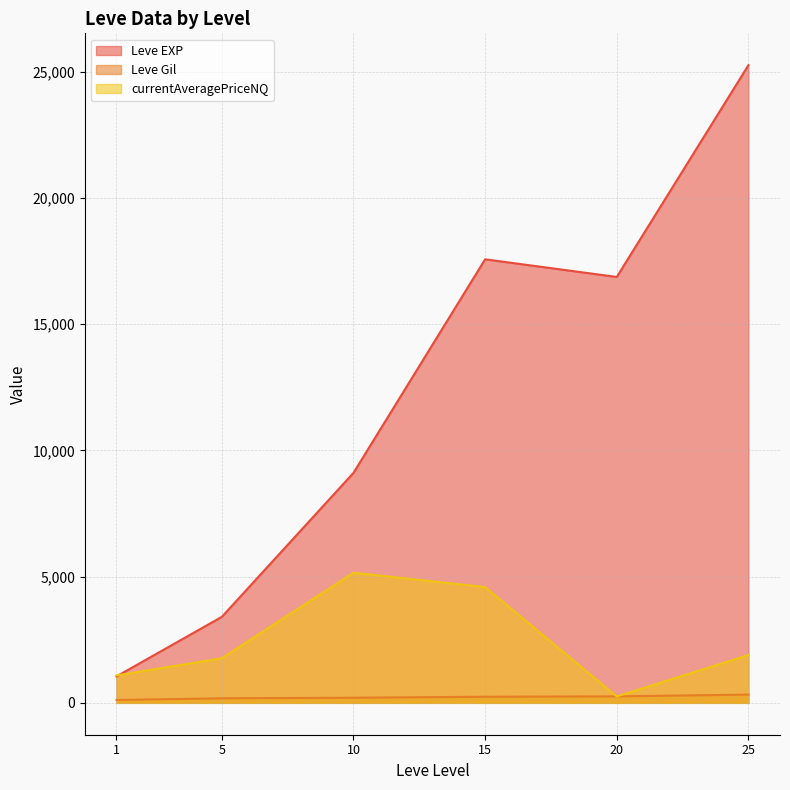

True or false: currentAveragePriceNQ has more than 1 points higher than both neighbors.

False